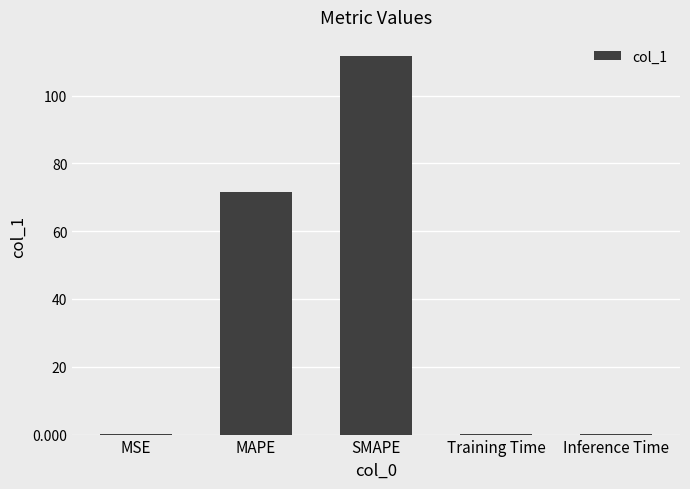

What is the sum of all values?

183.7